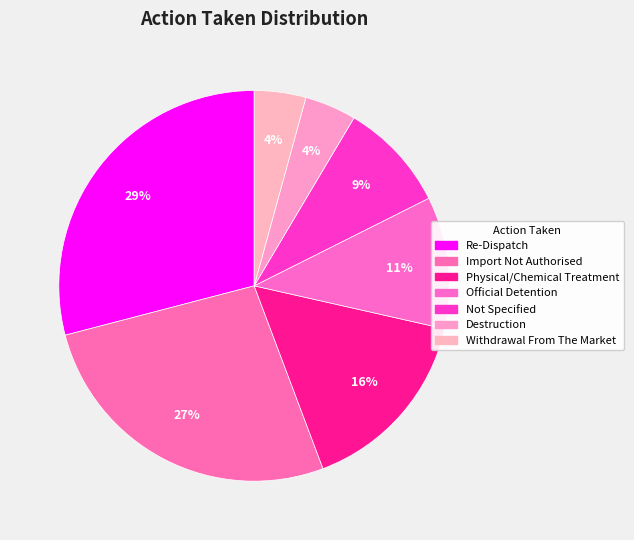

To the nearest percent, what percentage of the pie is Physical/Chemical Treatment?

16%